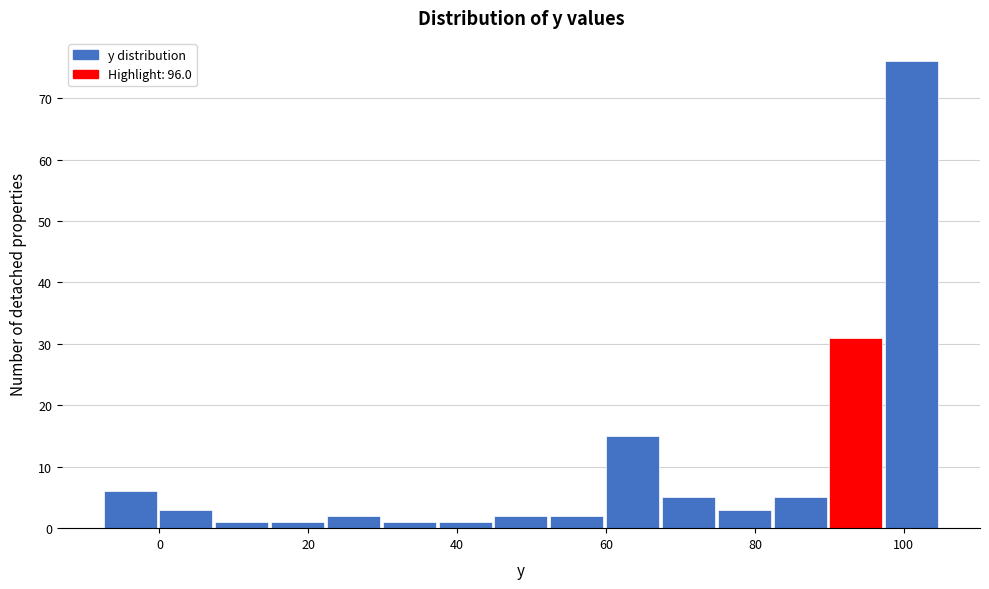

Read against the x-axis, roughly where is the centre of the tallest bar?

102